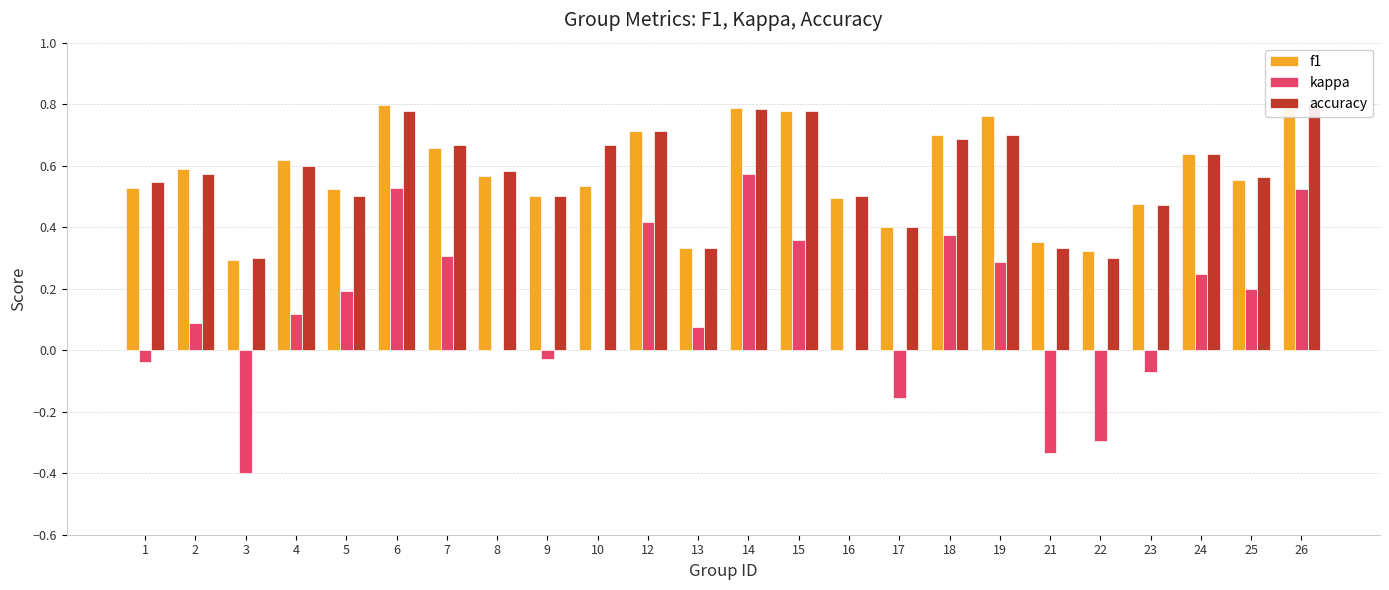

Is it true that kappa equals 0.2 at 5?

True